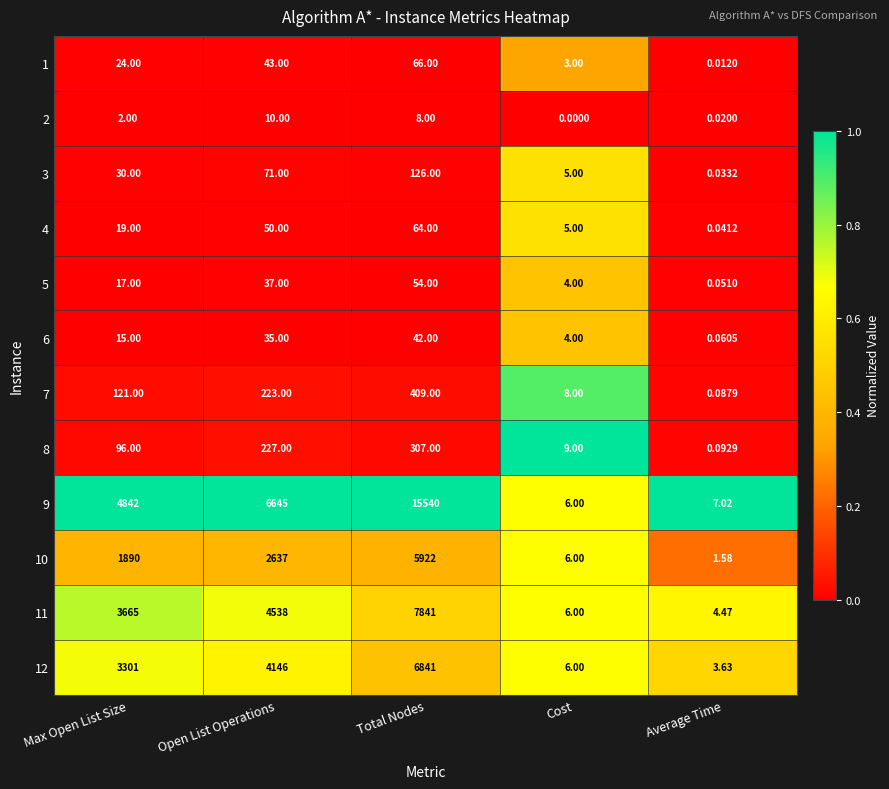

Where is 12 nearest to the value 0?

Total Nodes